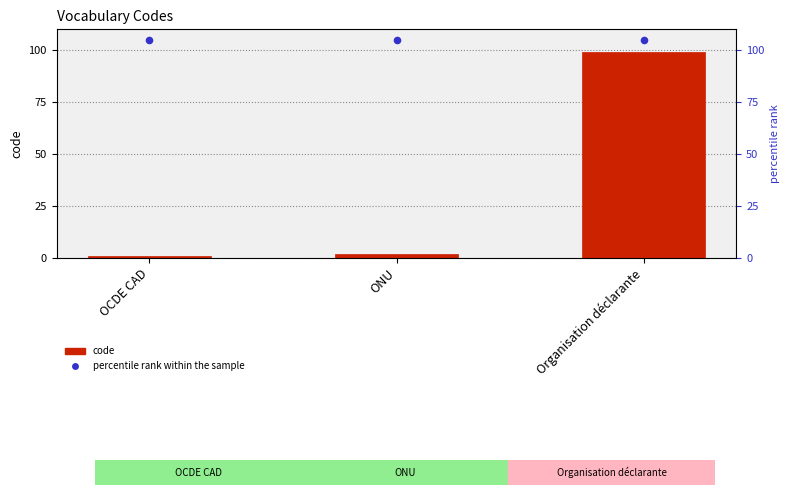

Which series has the largest total across all categories?

percentile rank within the sample